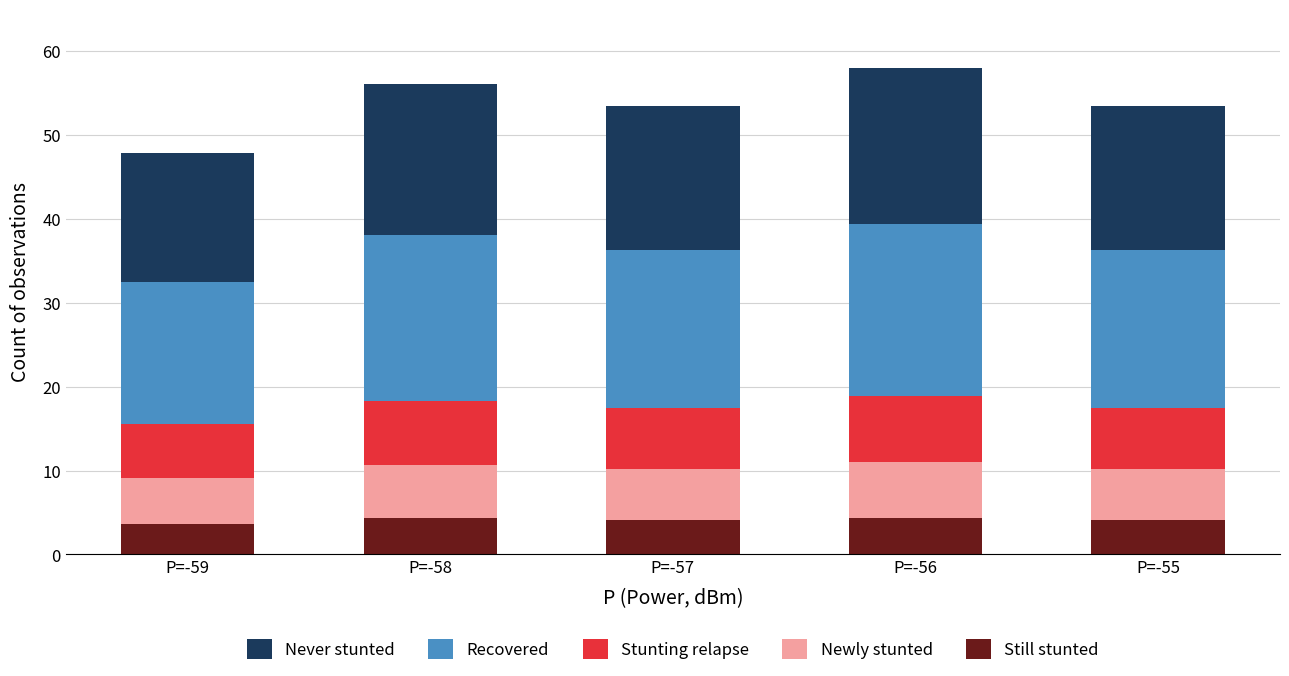

What are all the series names shown in the legend?

Never stunted, Recovered, Stunting relapse, Newly stunted, Still stunted